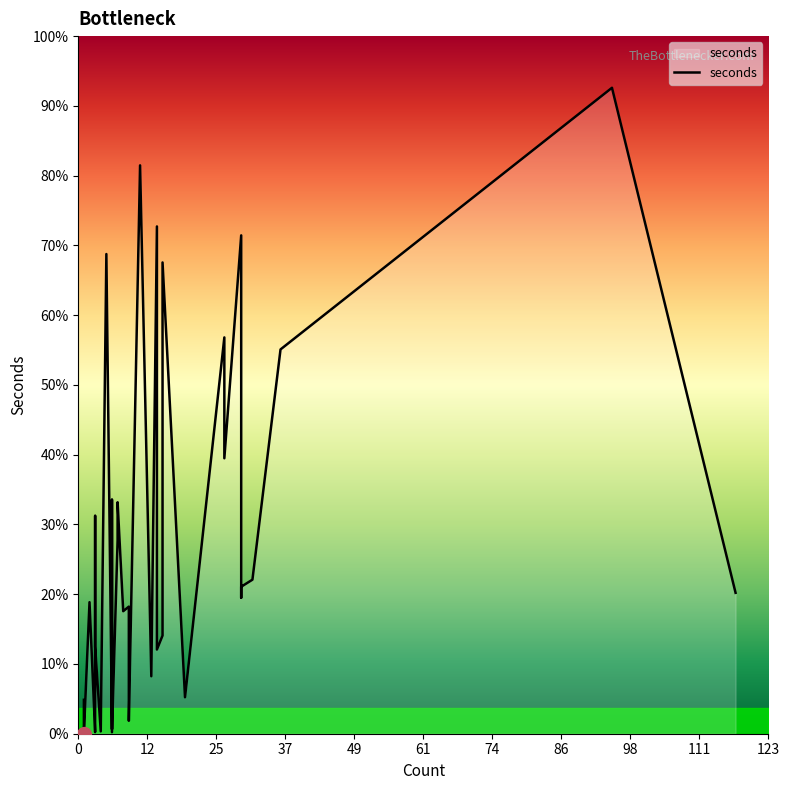

Between 2 and 1, which is larger?

2